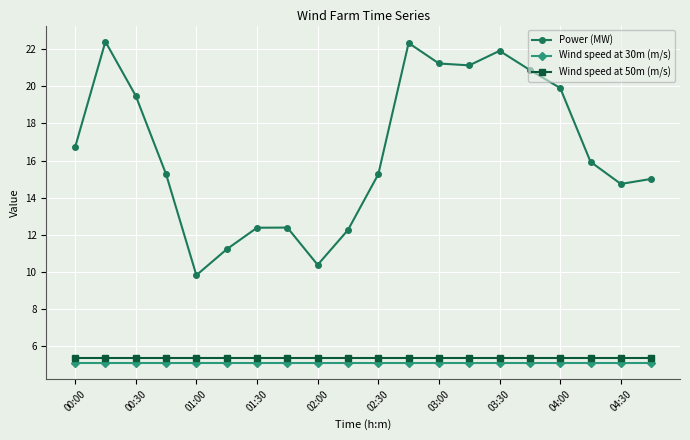

Which series has the largest range (max minus min)?

Power (MW)